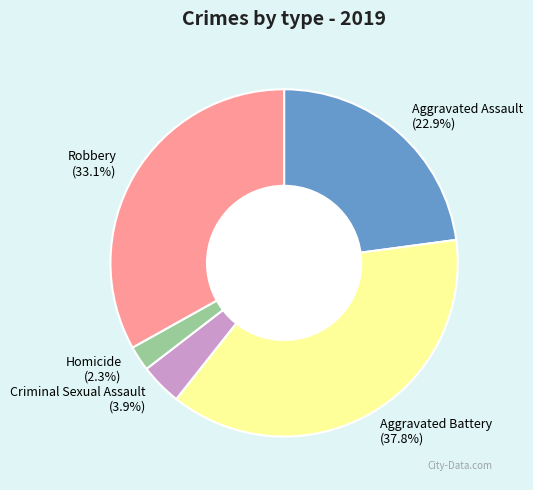

True or false: Aggravated Battery accounts for 38% of the total.

True